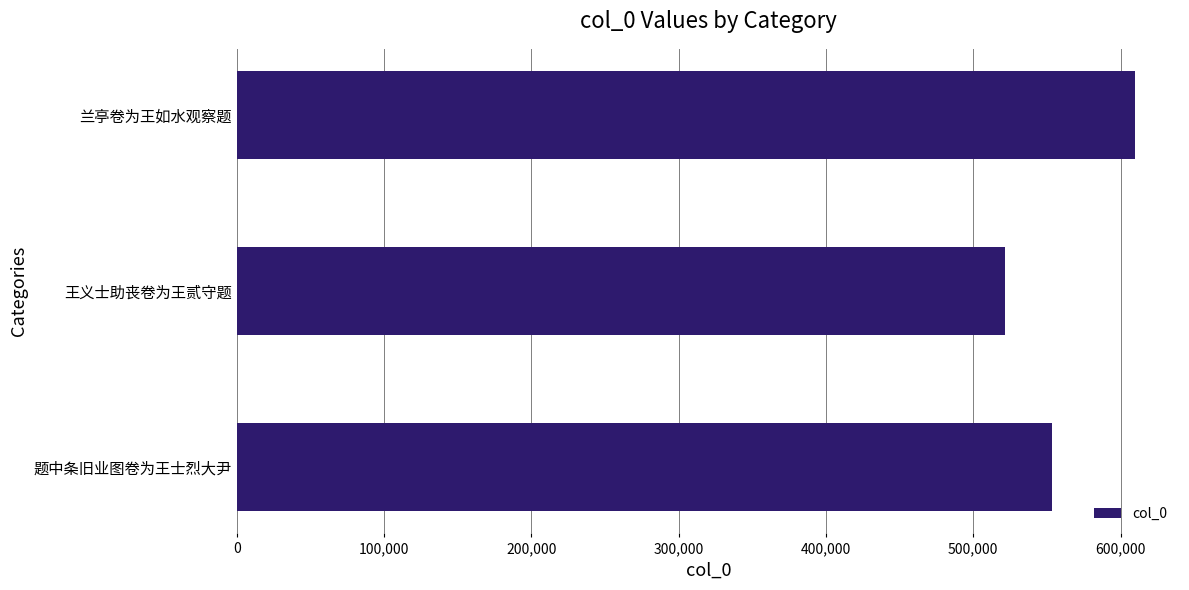

Which has a higher value, 题中条旧业图卷为王士烈大尹 or 兰亭卷为王如水观察题?

兰亭卷为王如水观察题